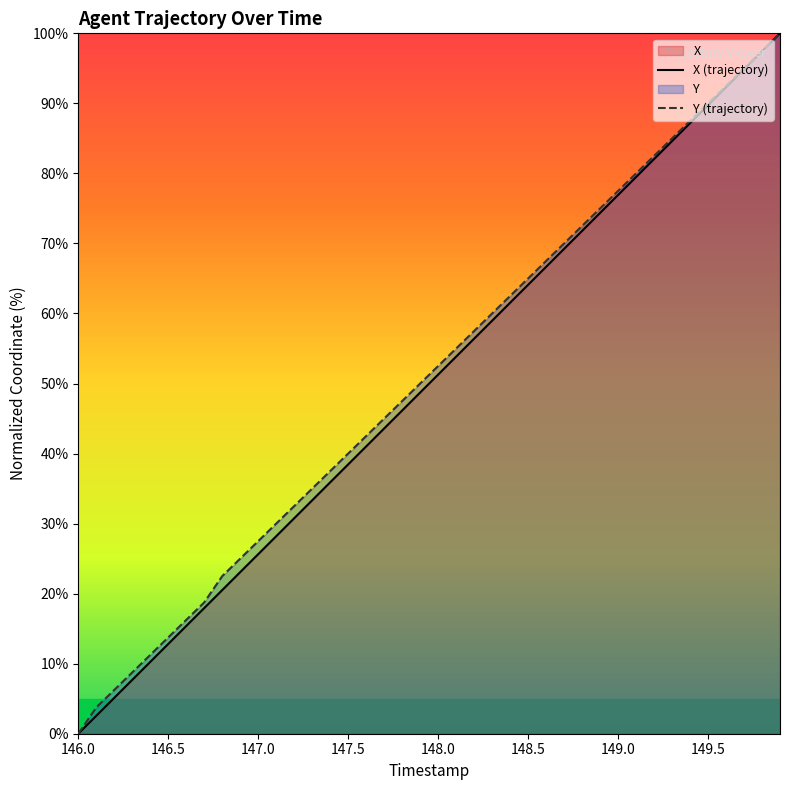

List the series in order of their peak value, highest first.

X (trajectory), Y (trajectory)